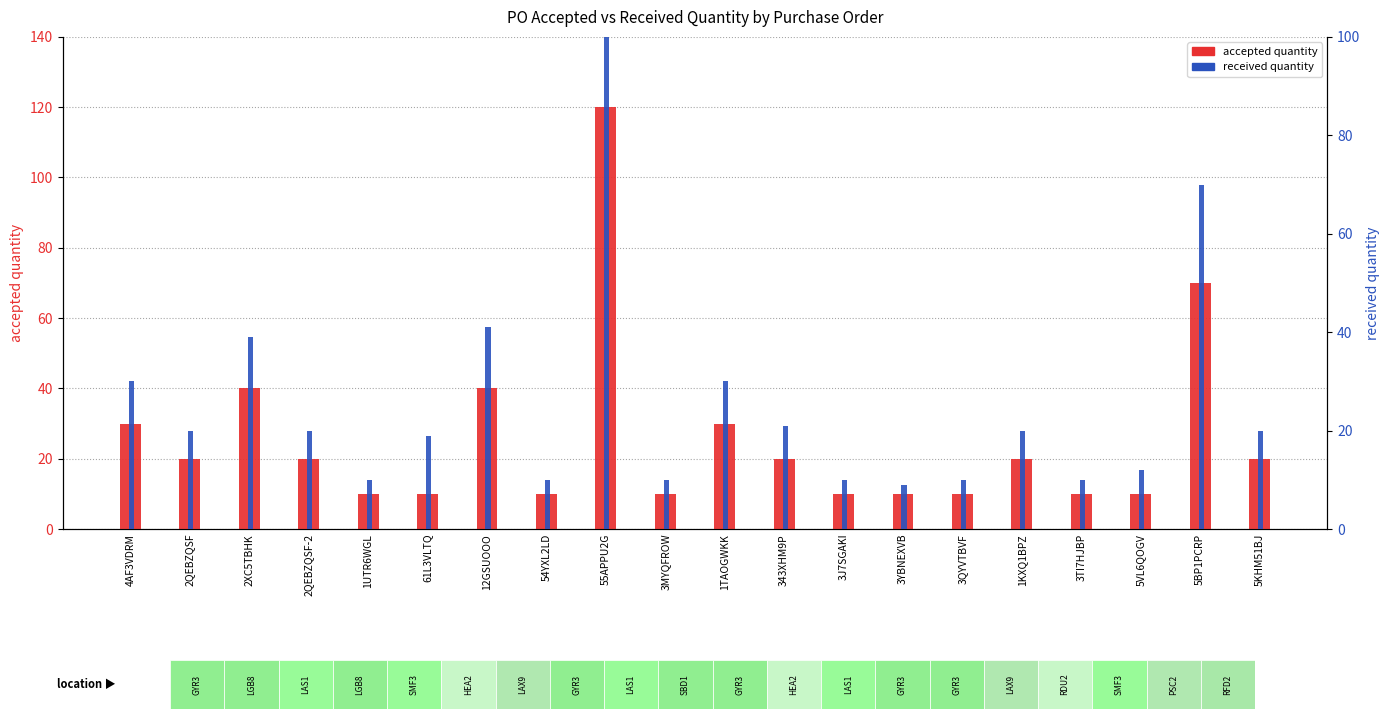

Reading right to left, extract all data points from this chart.

accepted quantity: 5KHM51BJ=20	5BP1PCRP=70	5VL6QOGV=10	3TI7HJBP=10	1KXQ1BPZ=20	3QYVTBVF=10	3YBNEXVB=10	3J7SGAKI=10	343XHM9P=20	1TAOGWKK=30	3MYQFROW=10	55APPU2G=120	54YXL2LD=10	12GSUOOO=40	61L3VLTQ=10	1UTR6WGL=10	2QEBZQSF-2=20	2XC5TBHK=40	2QEBZQSF=20	4AF3VDRM=30
received quantity: 5KHM51BJ=20	5BP1PCRP=70	5VL6QOGV=12	3TI7HJBP=10	1KXQ1BPZ=20	3QYVTBVF=10	3YBNEXVB=9	3J7SGAKI=10	343XHM9P=21	1TAOGWKK=30	3MYQFROW=10	55APPU2G=120	54YXL2LD=10	12GSUOOO=41	61L3VLTQ=19	1UTR6WGL=10	2QEBZQSF-2=20	2XC5TBHK=39	2QEBZQSF=20	4AF3VDRM=30